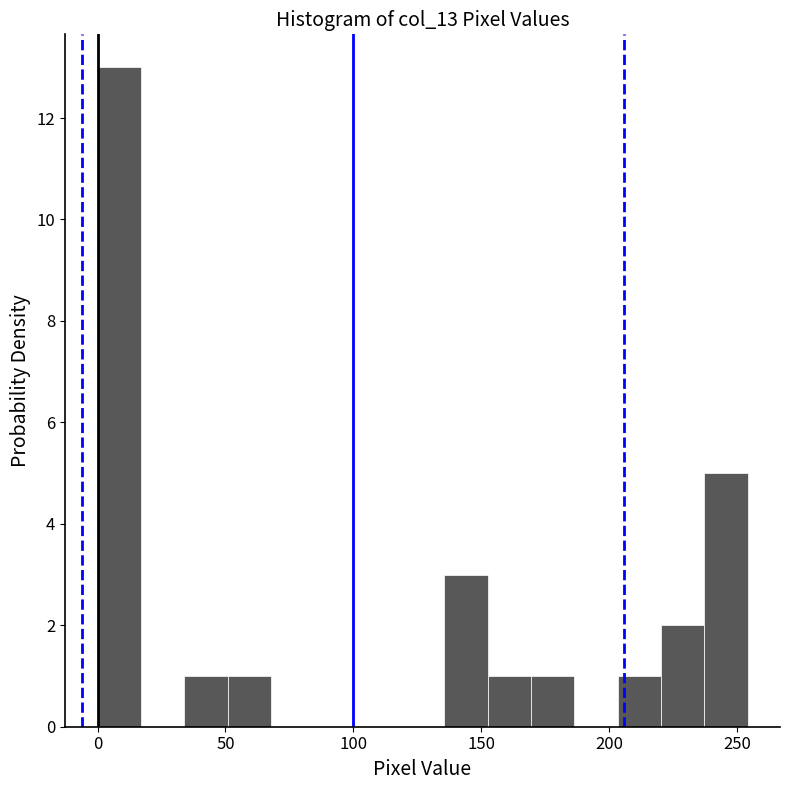

Read against the x-axis, roughly where is the centre of the tallest bar?

10